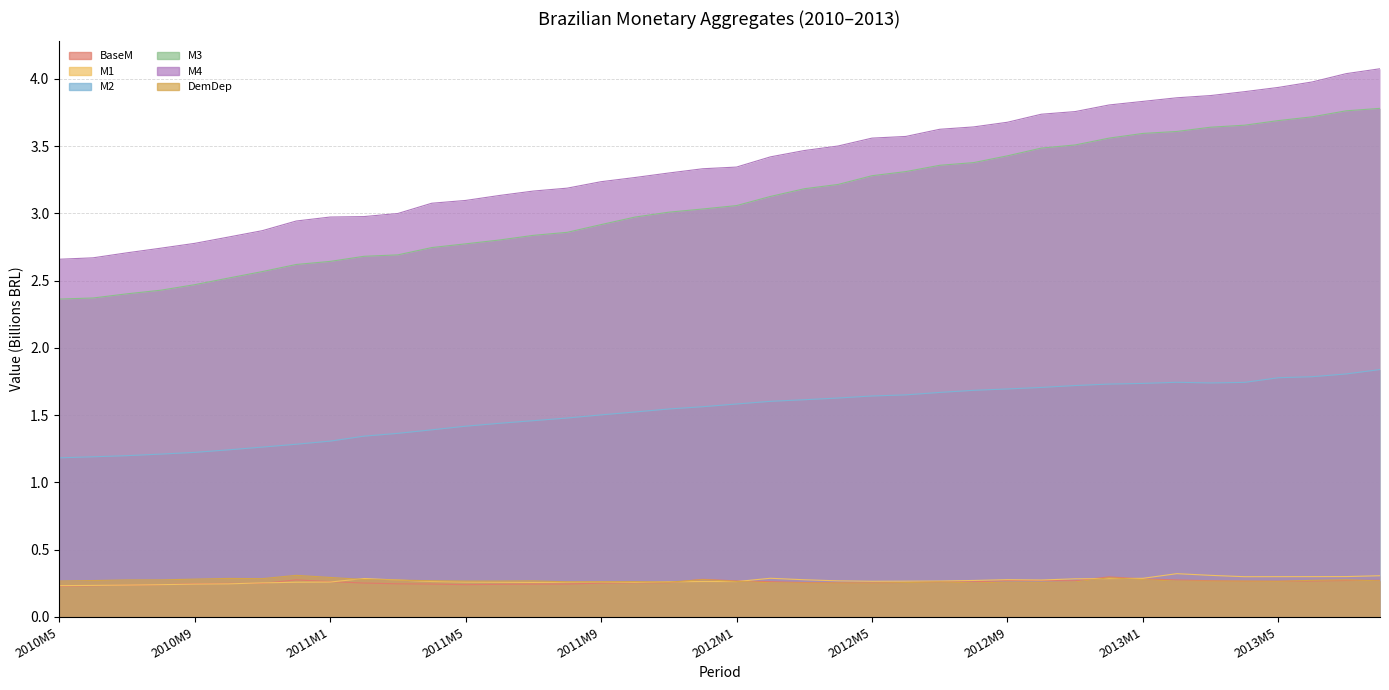

What is the spread (max minus min) of values at 2011M2?

2.7